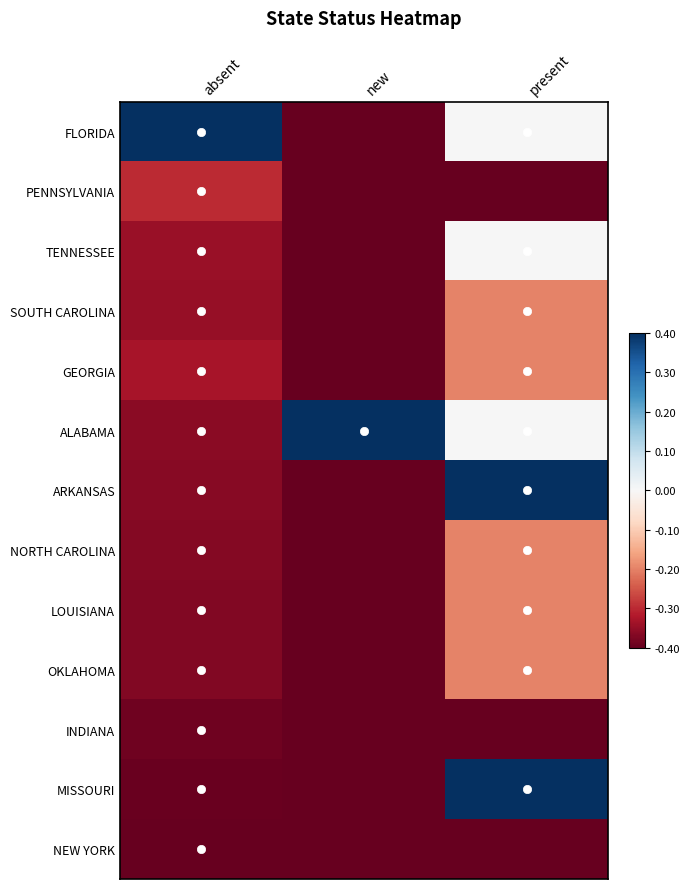

At which category is the sum across all series the highest?

present